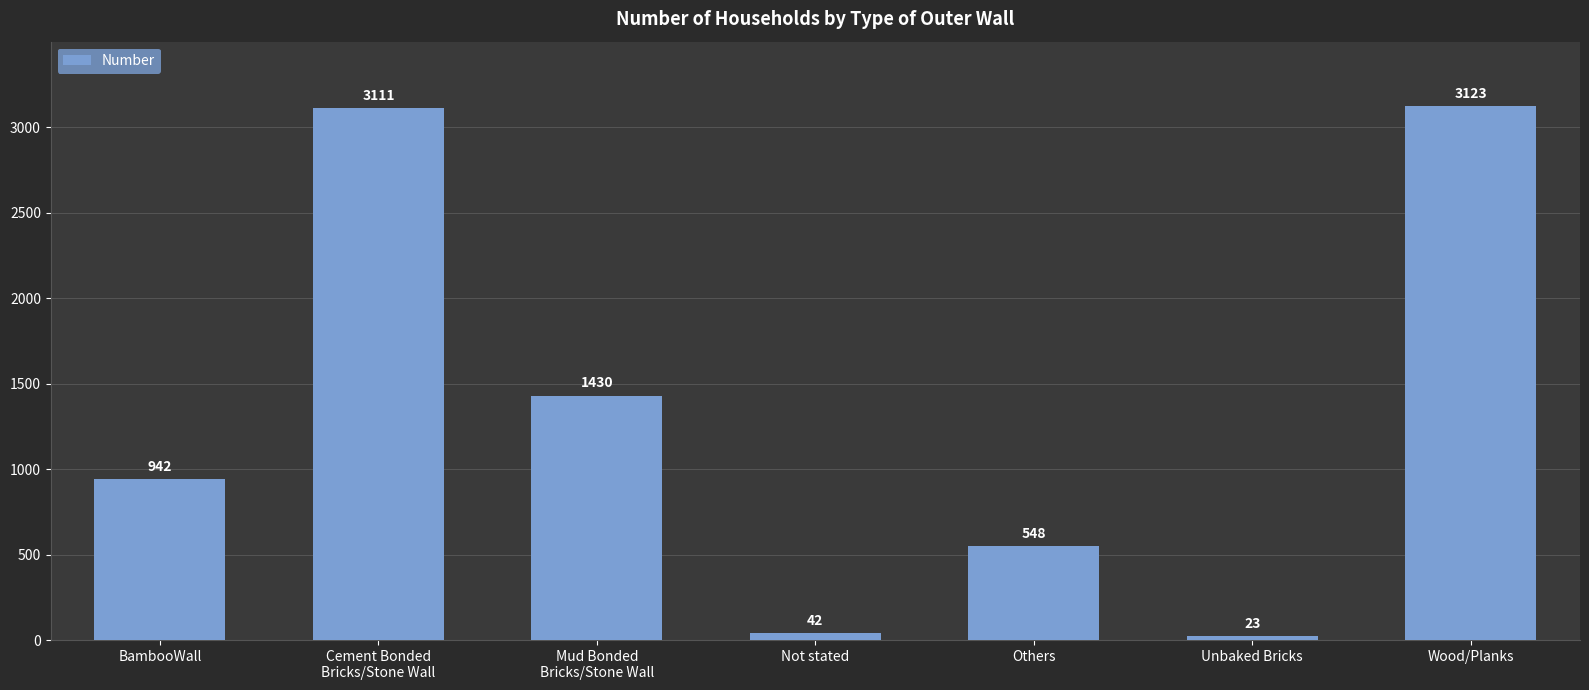

True or false: the data shows 42 at Not stated.

True